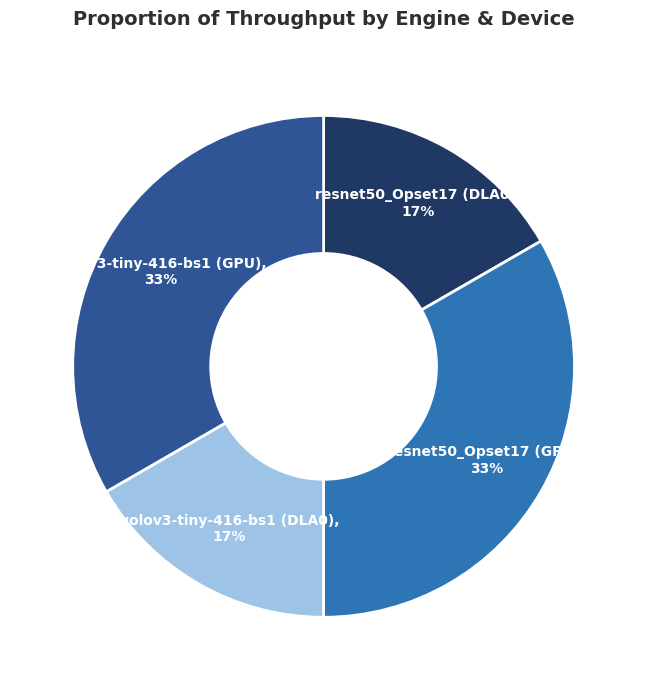

Approximately how many times larger is the value at yolov3-tiny-416-bs1 (DLA0) compared to resnet50_Opset17 (GPU)?

0.5